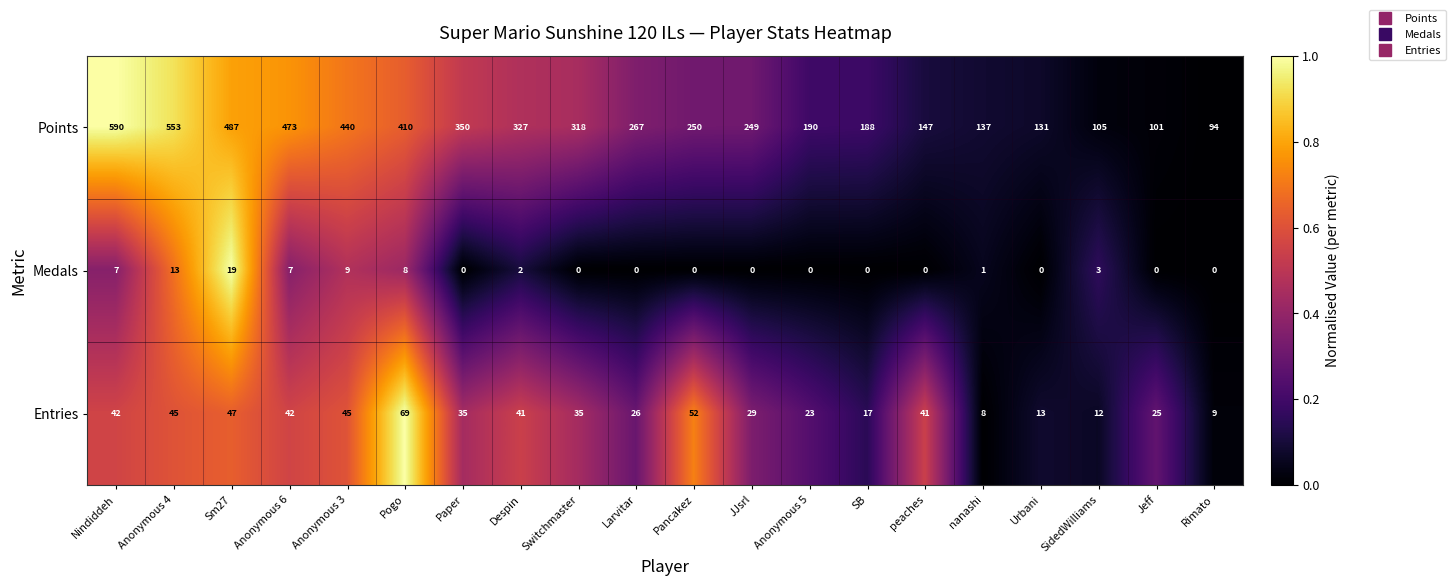

What is the difference between the Points values at Pancakez and Rimato?

156